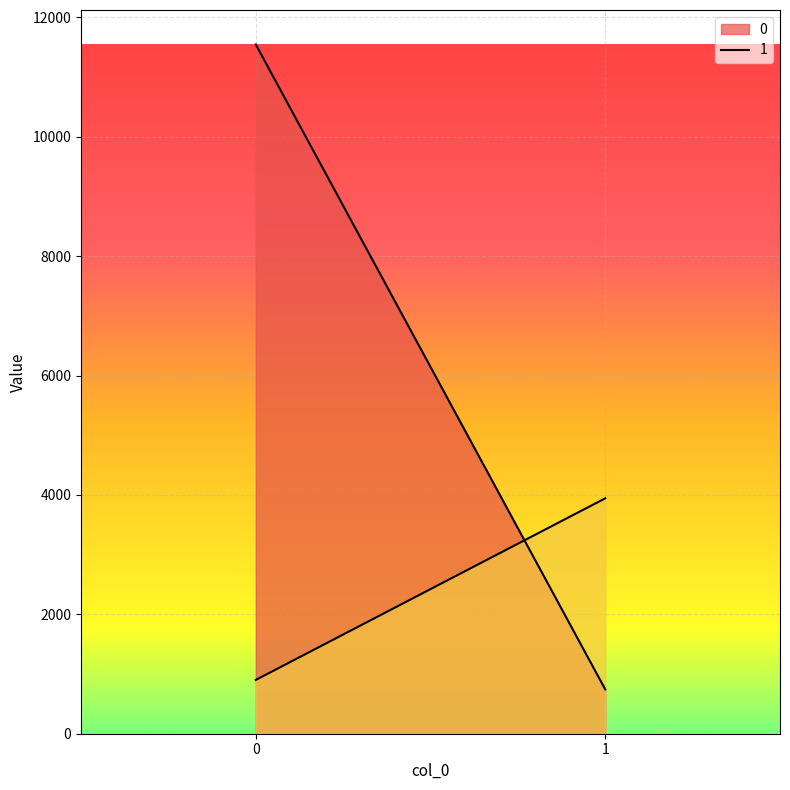

Reading left to right, transcribe all the data shown in this chart.

0: 11545	742
1: 901	3943